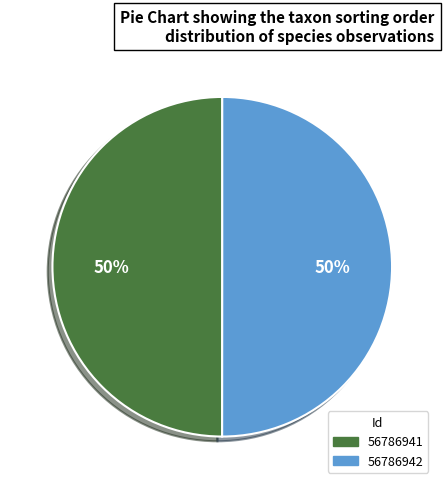

Is the sum of 56786942 and 56786941 greater than half?

Yes